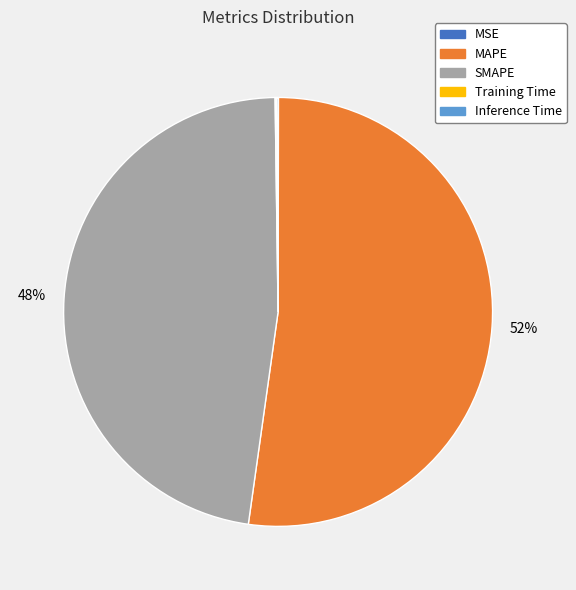

The SMAPE slice represents 48% of the pie. True or false?

True